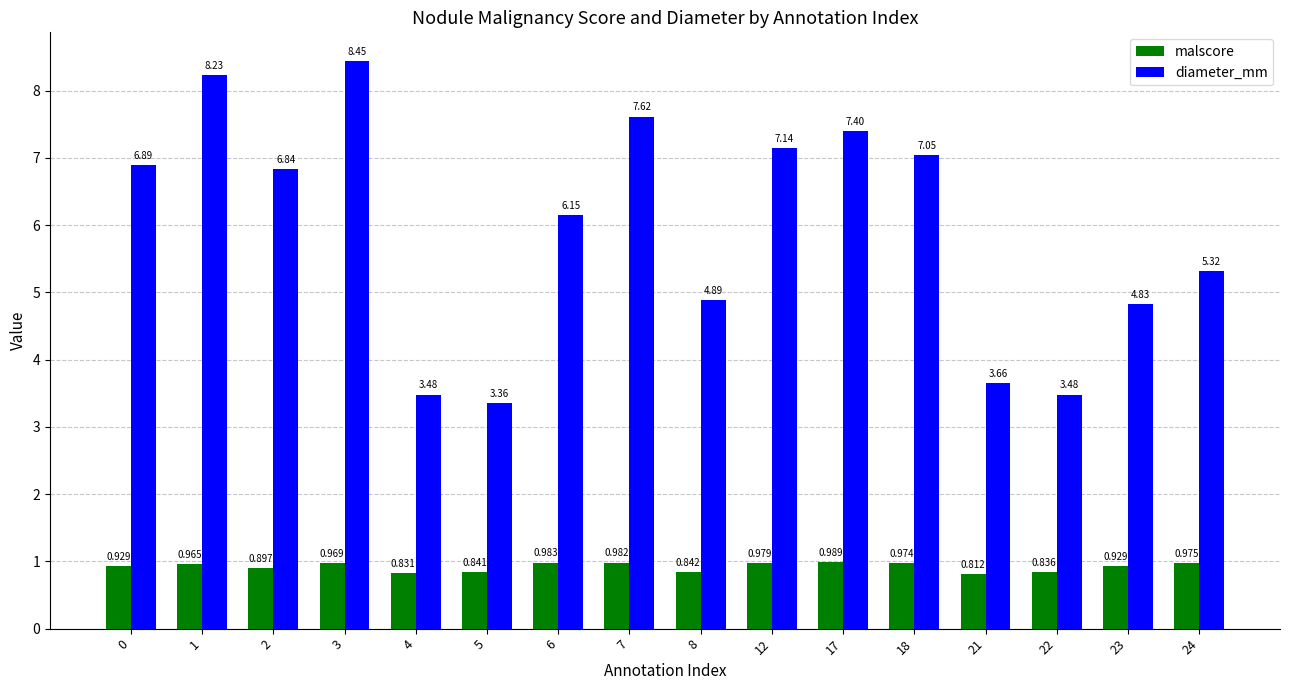

Which series has the largest range (max minus min)?

diameter_mm